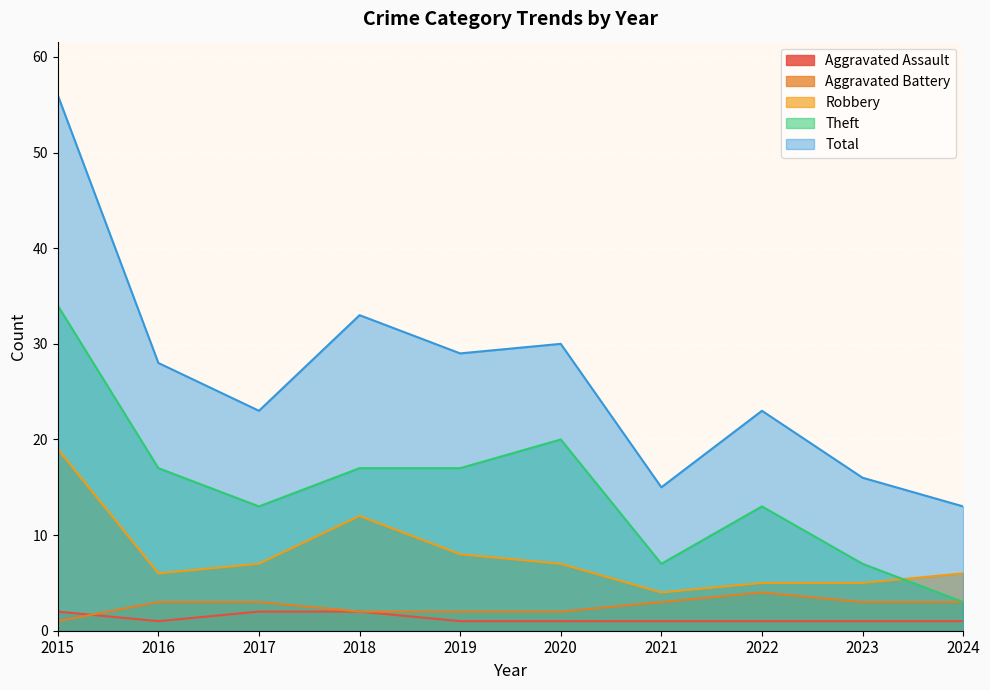

Where is the first local minimum for Total?

2017